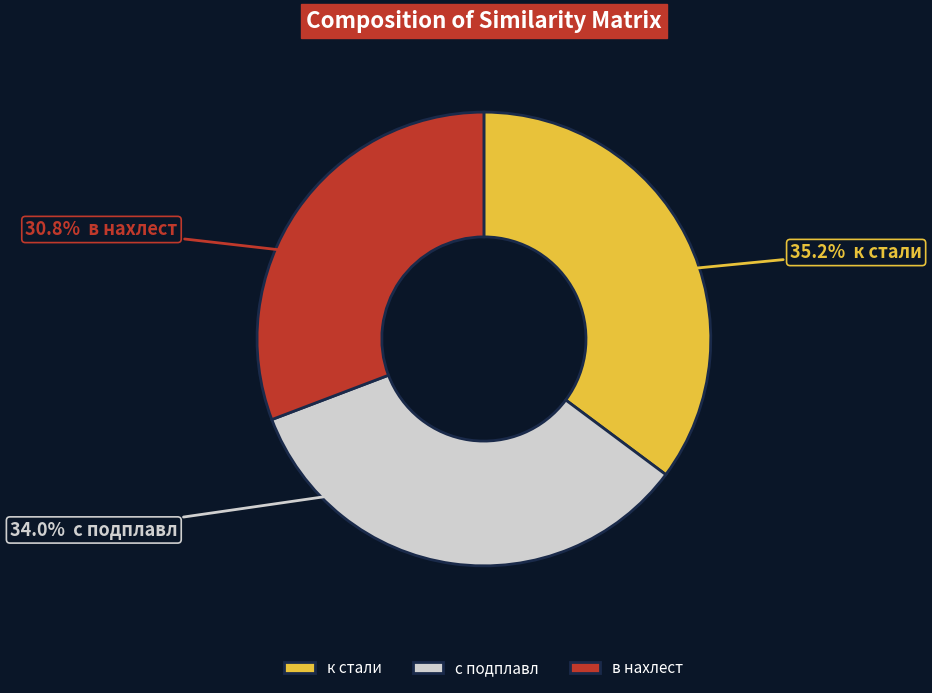

The в нахлест slice represents 31% of the pie. True or false?

True